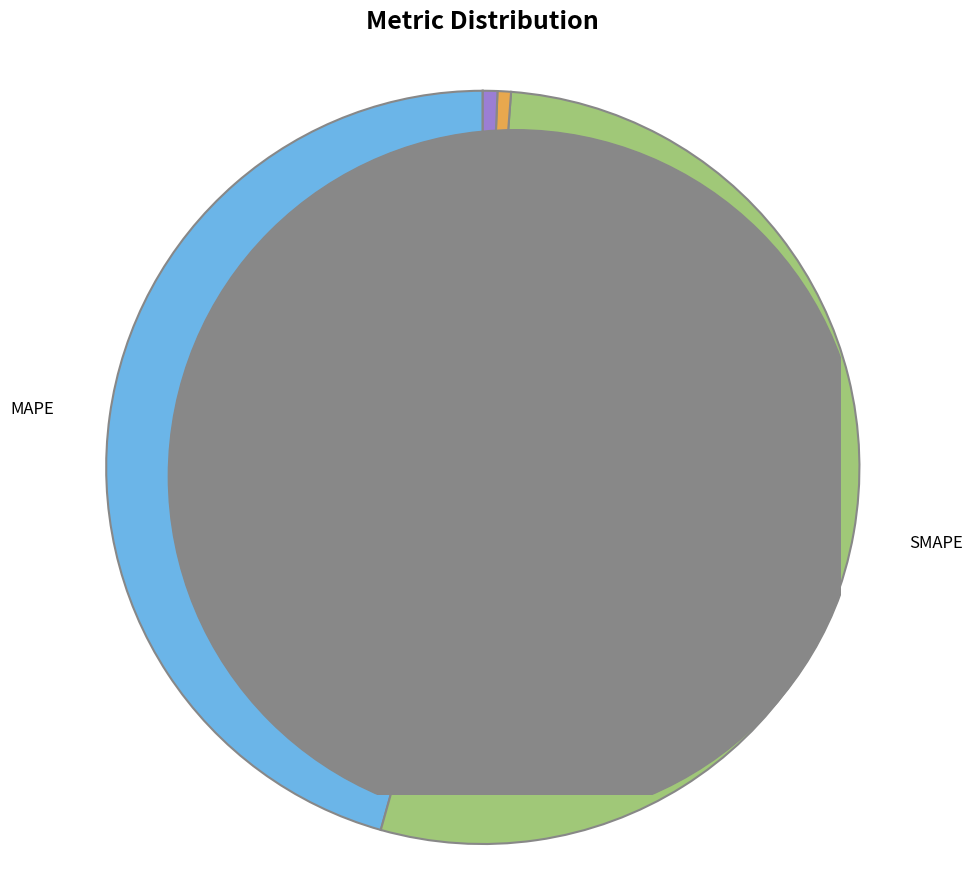

Does any single category account for the majority?

Yes